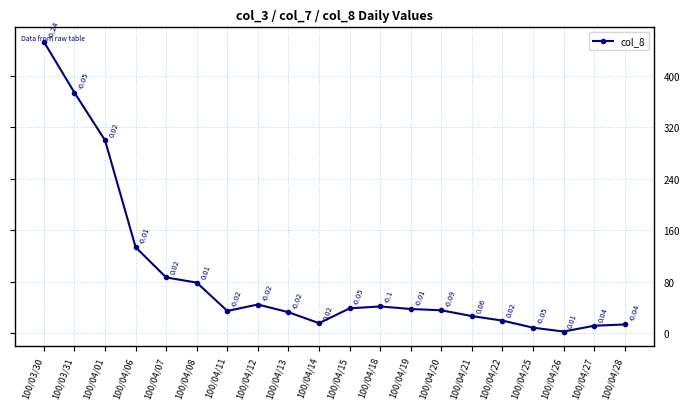

True or false: the data shows 18 at 100/04/13.

False